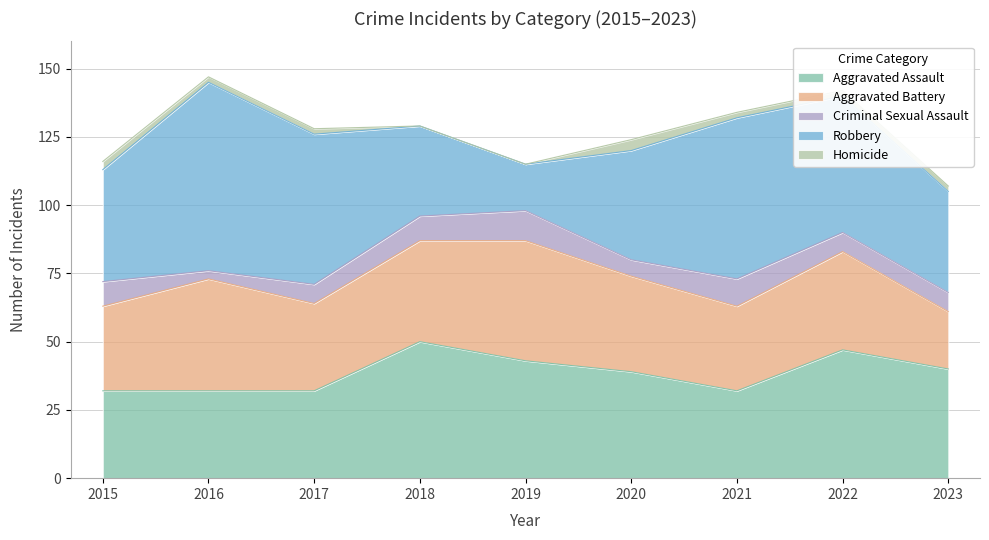

What is the total value across all series at 2021?

134